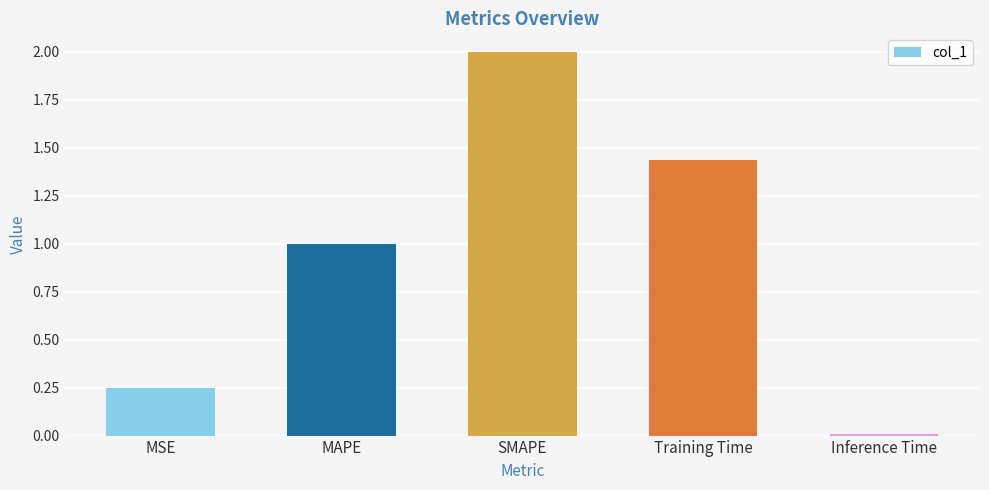

What is the sum of all values?

4.7